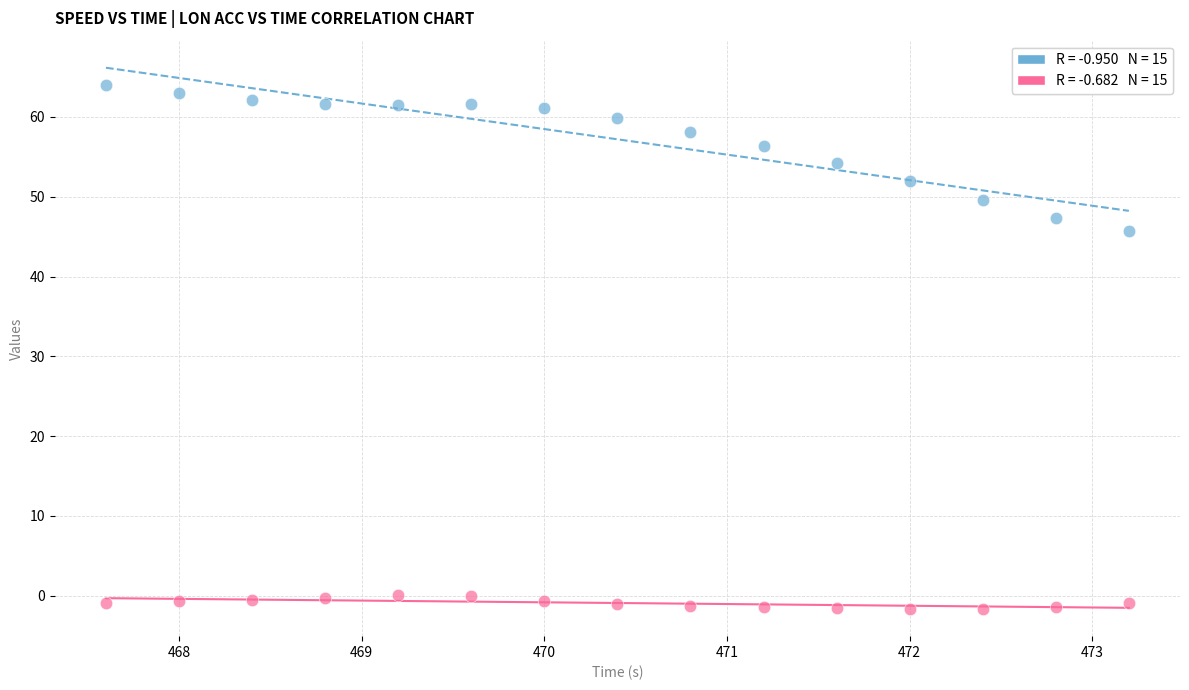

Across all series, what Y value is closest to 31?

45.7